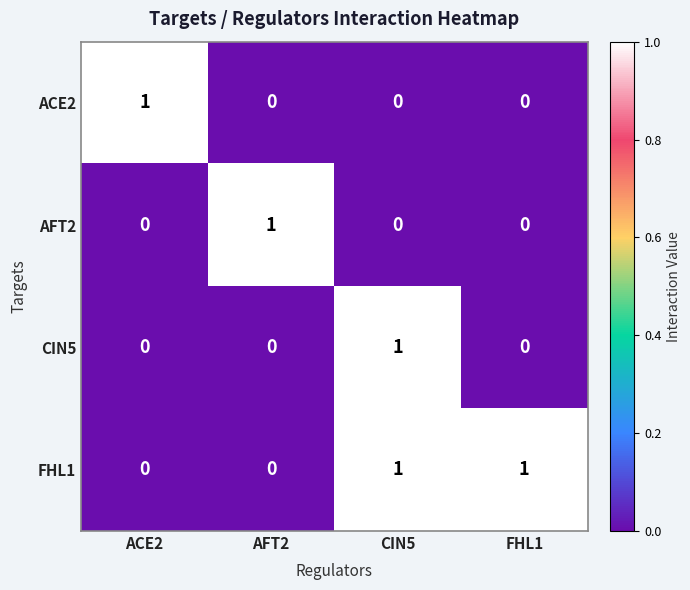

Reading left to right, list all the values displayed in this chart.

ACE2: 1	0	0	0
AFT2: 0	1	0	0
CIN5: 0	0	1	0
FHL1: 0	0	1	1